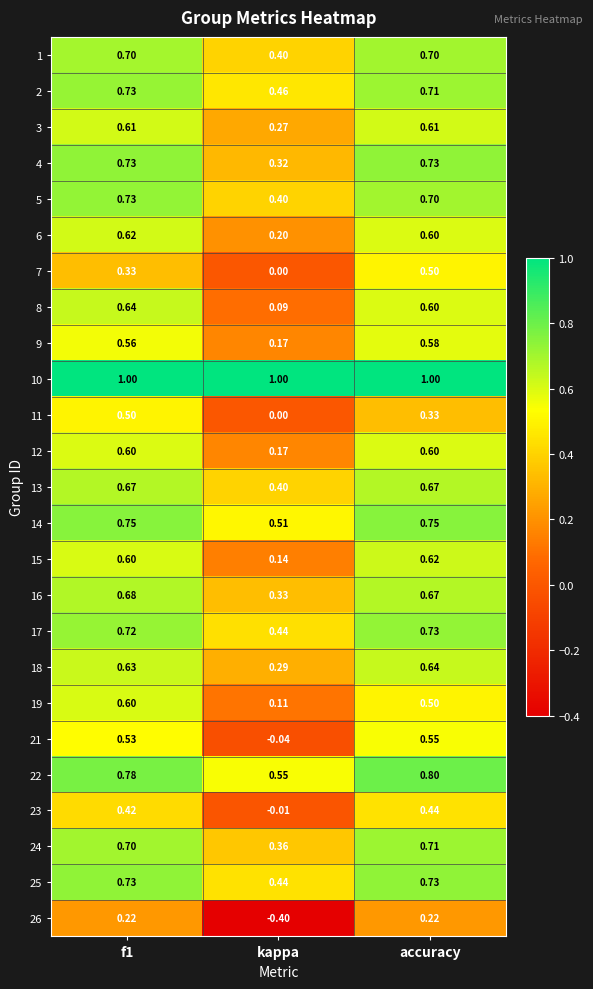

How many categories are shown in the chart?

3